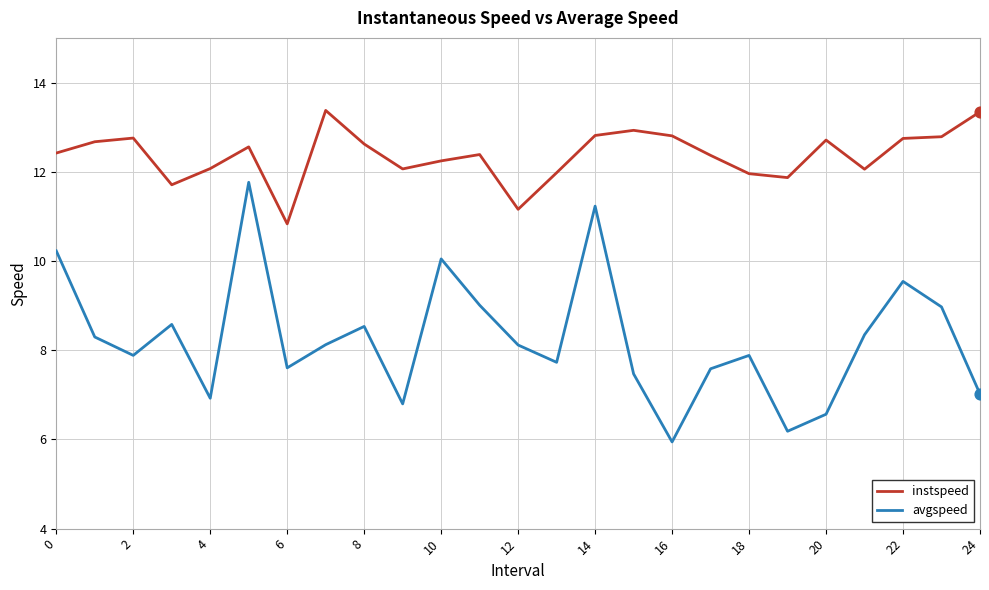

Which series has the largest total across all categories?

instspeed